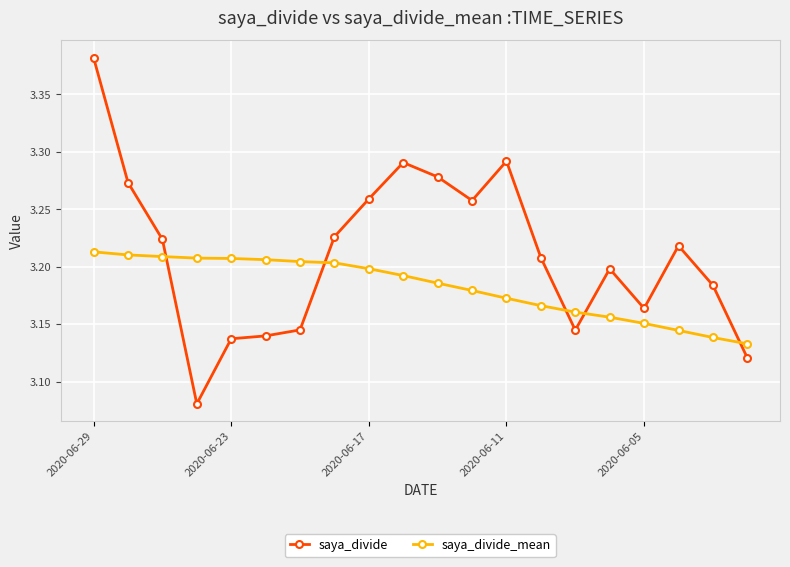

Does the chart display data point markers on the line(s)?

Yes